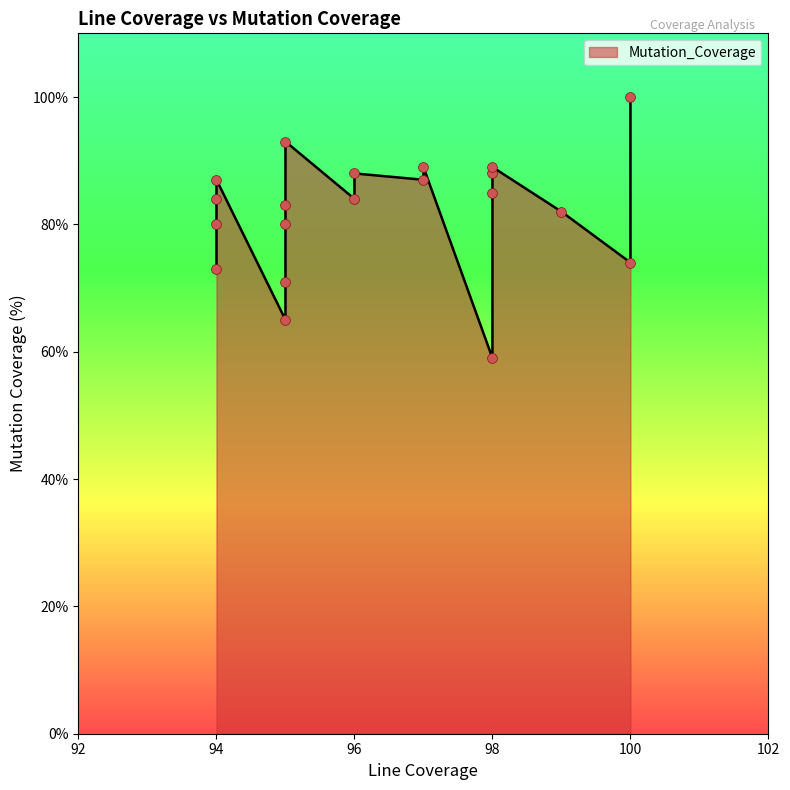

Approximately how many times larger is the value at 94 compared to 95?

1.3